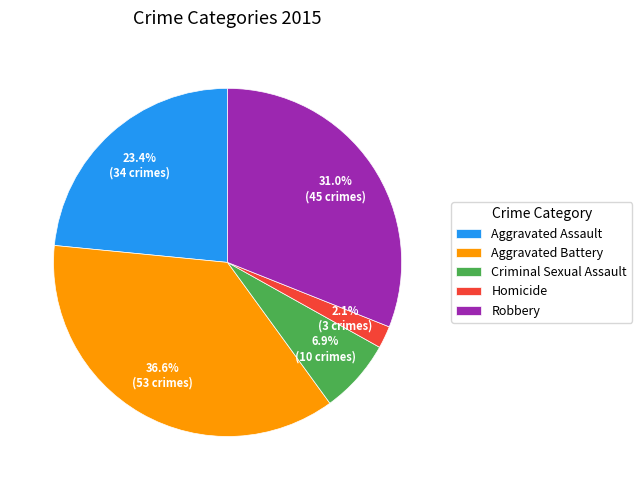

Between Aggravated Assault and Robbery, which is larger?

Robbery